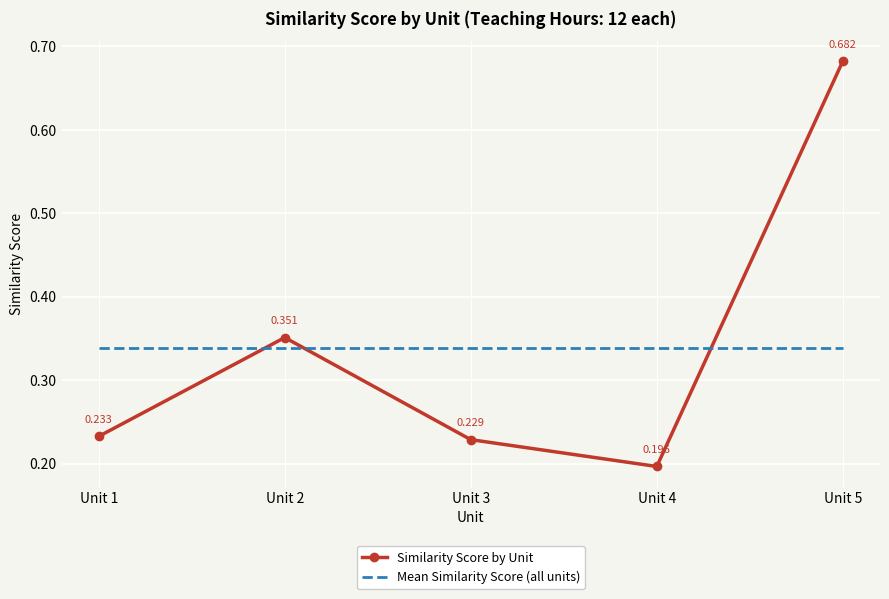

Rank the series by their maximum value, from highest to lowest.

Similarity Score by Unit, Mean Similarity Score (all units)